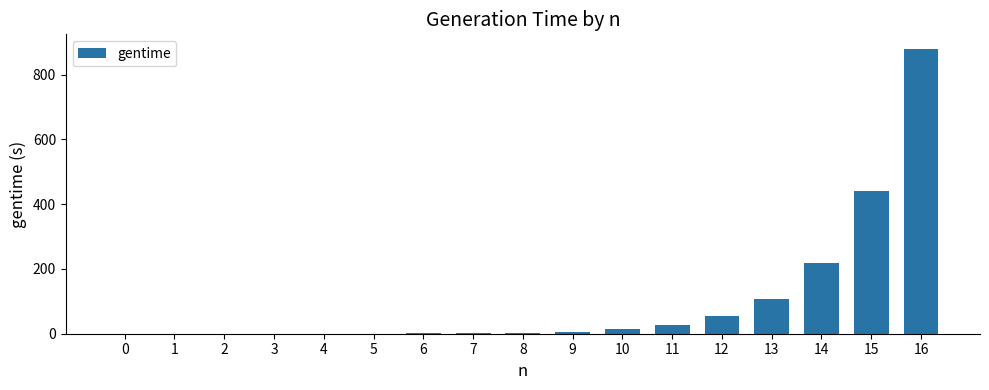

What is the sum of all values?

1756.0